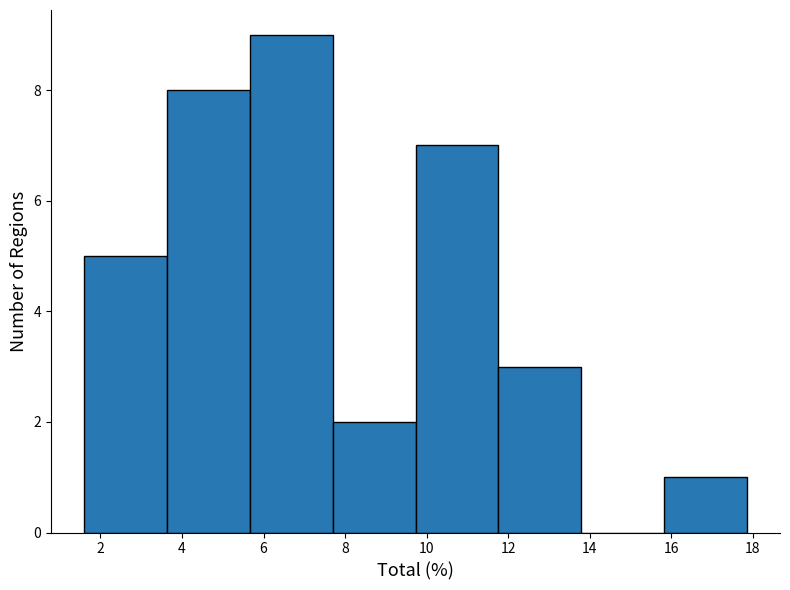

What is the height of the bar covering 3.6 to 5.6 on the x-axis? Neither the bar edges nor the heights are printed on the chart, so give them approximately, as read against the axes.

8